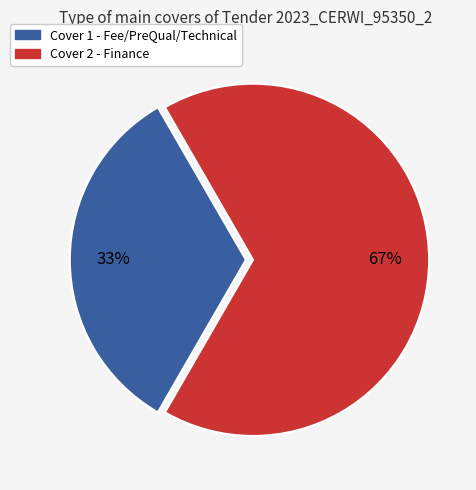

The Cover 1 - Fee/PreQual/Technical slice represents 46% of the pie. True or false?

False